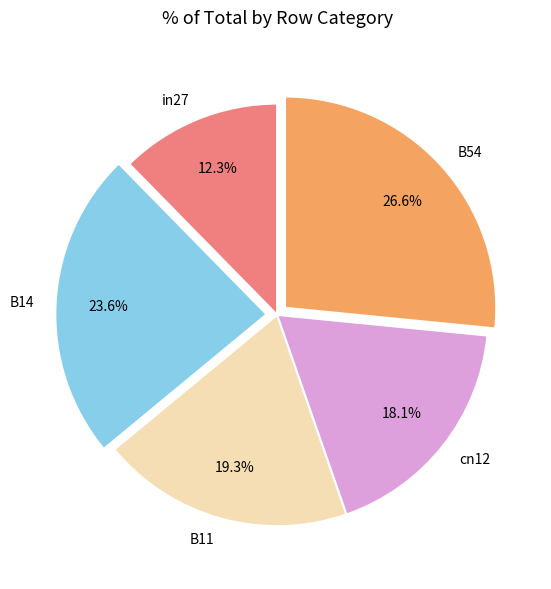

What is the smallest slice in the pie chart?

in27